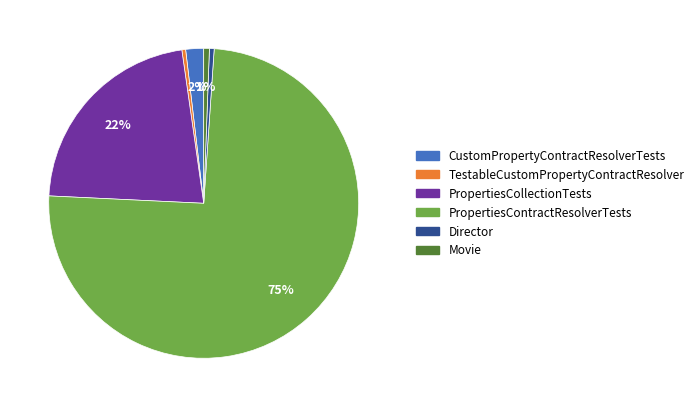

To the nearest percent, what is the average slice percentage?

17%